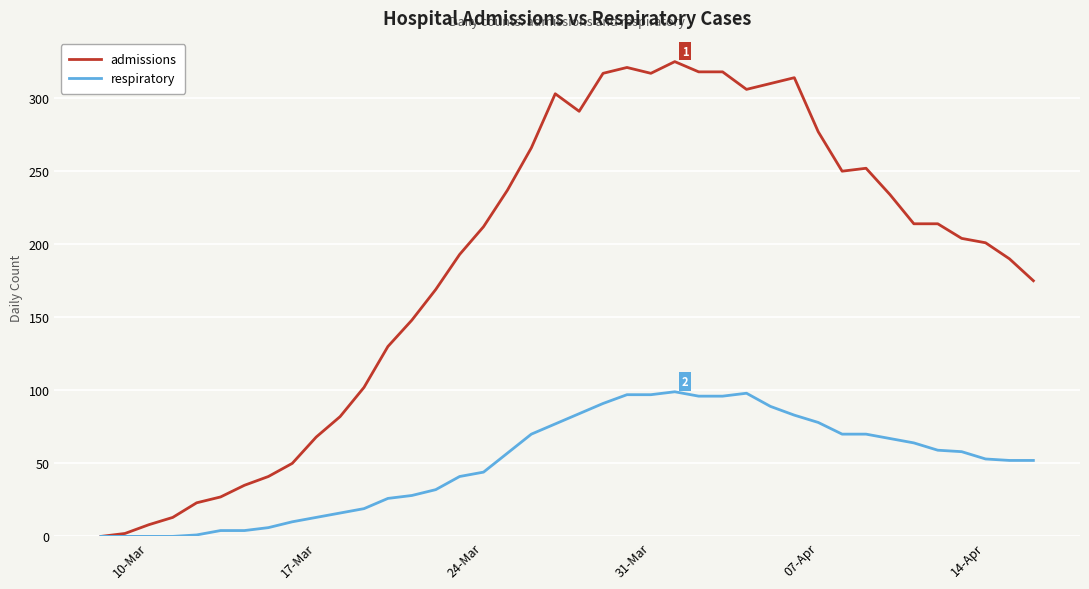

Rank the series by their average value, from highest to lowest.

admissions, respiratory